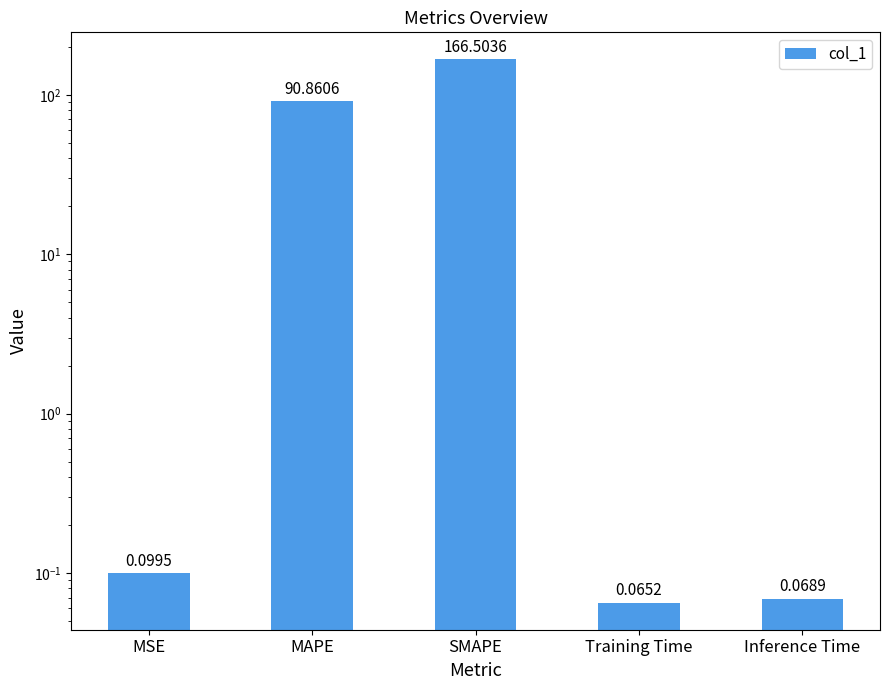

What is the label of the 5th bar from the left?

Inference Time